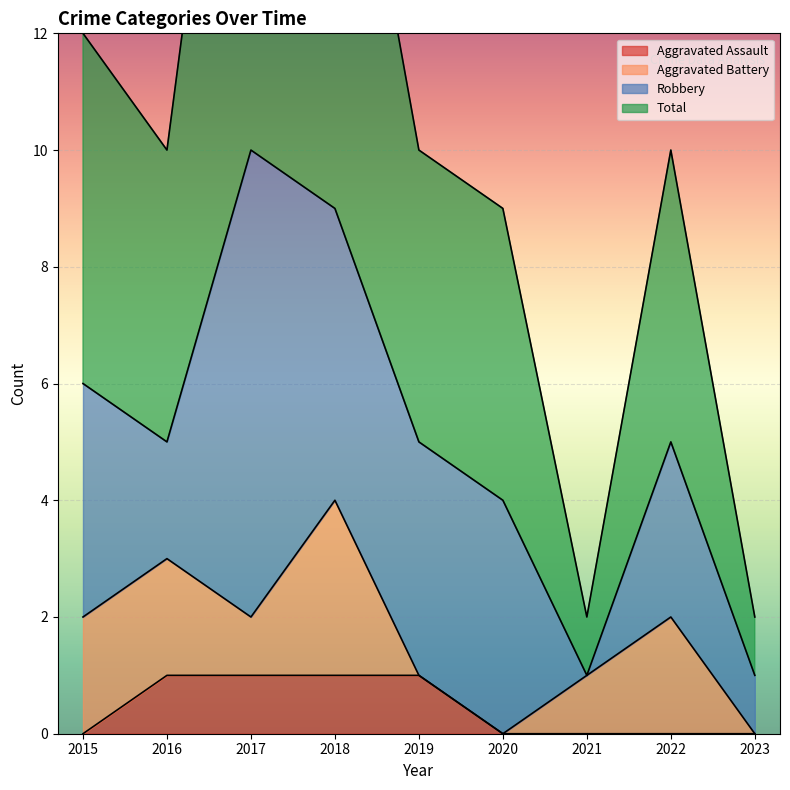

What is the value of the Total point at the 9th from the left?

2